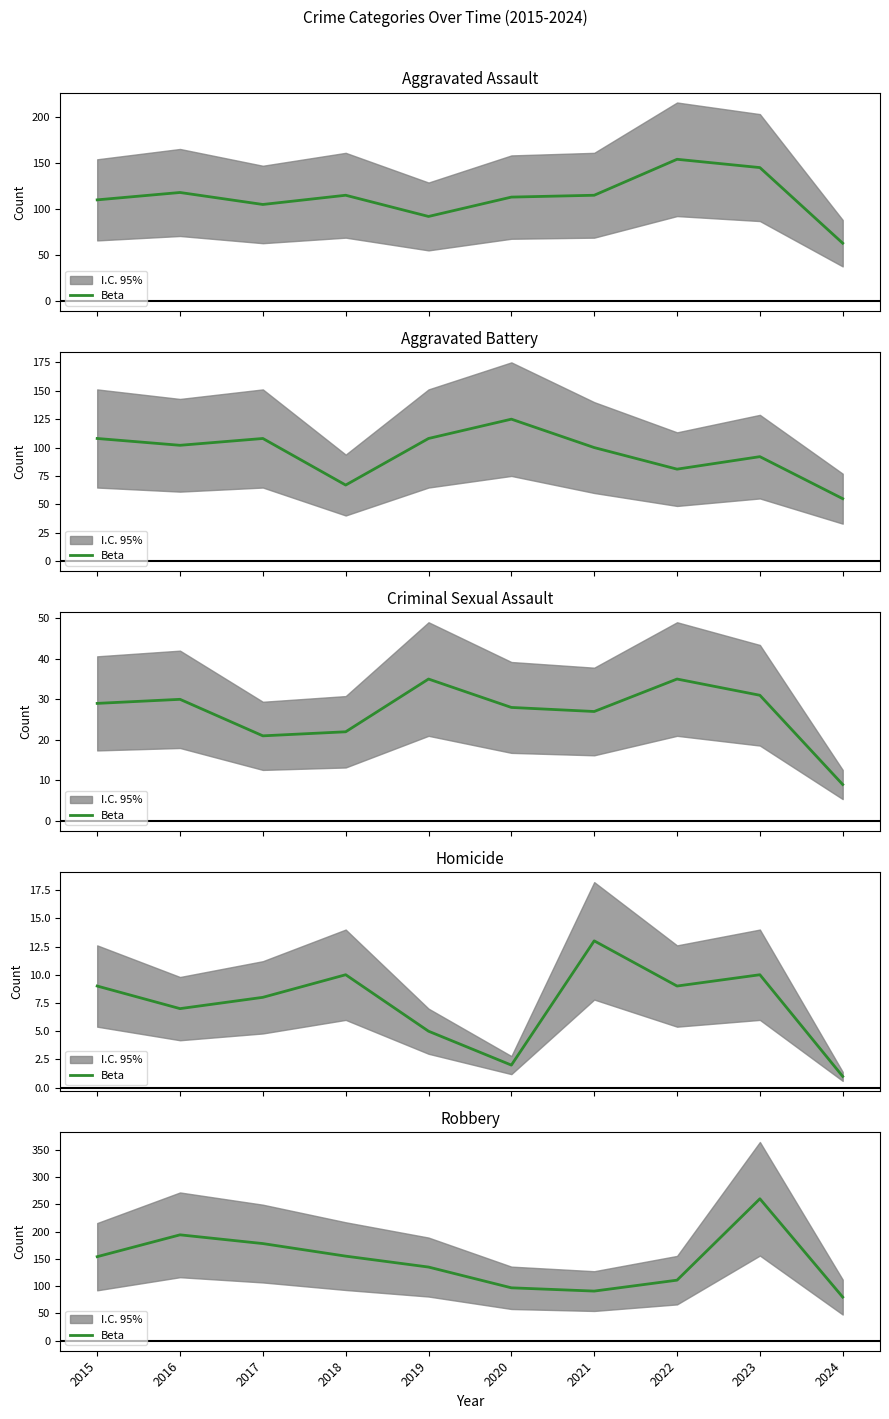

Is it true that the value at 2018 is 232?

False